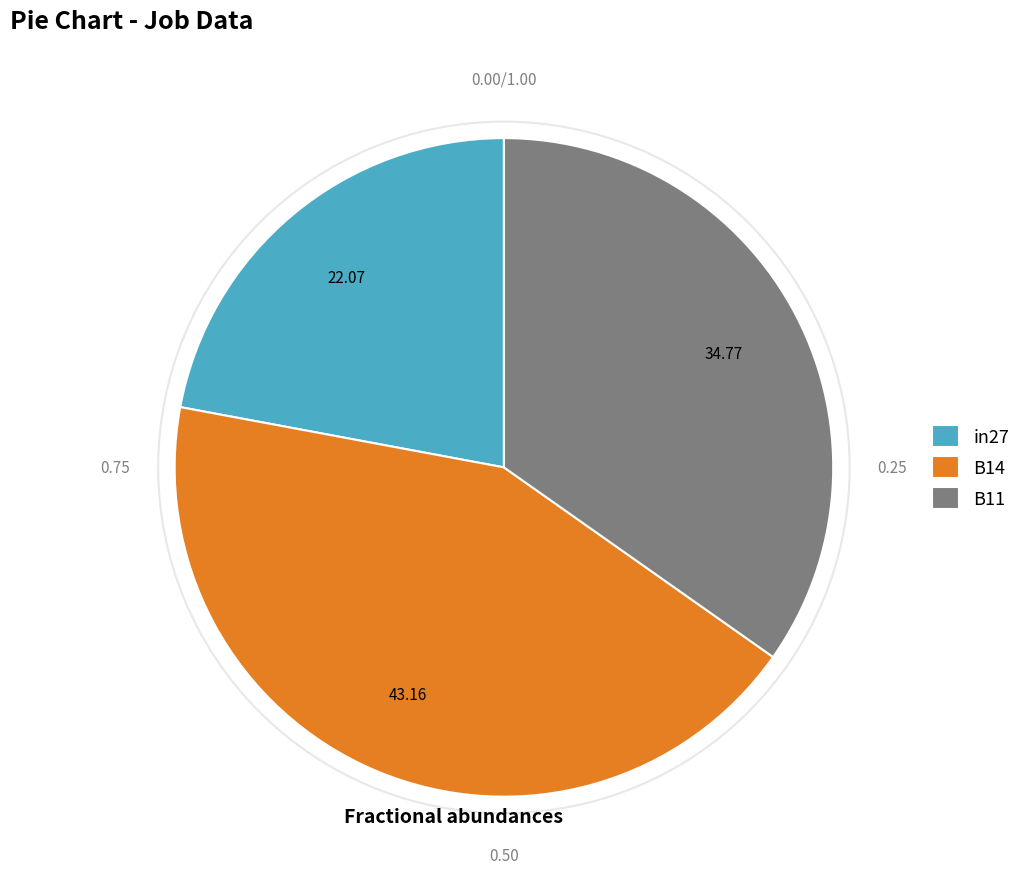

Is B14 the majority of the pie?

No